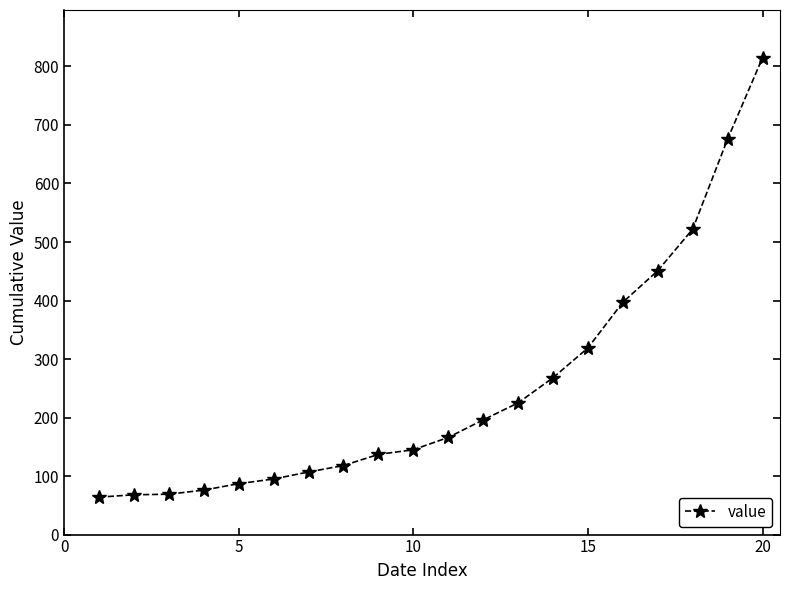

What is the smallest value displayed?

64